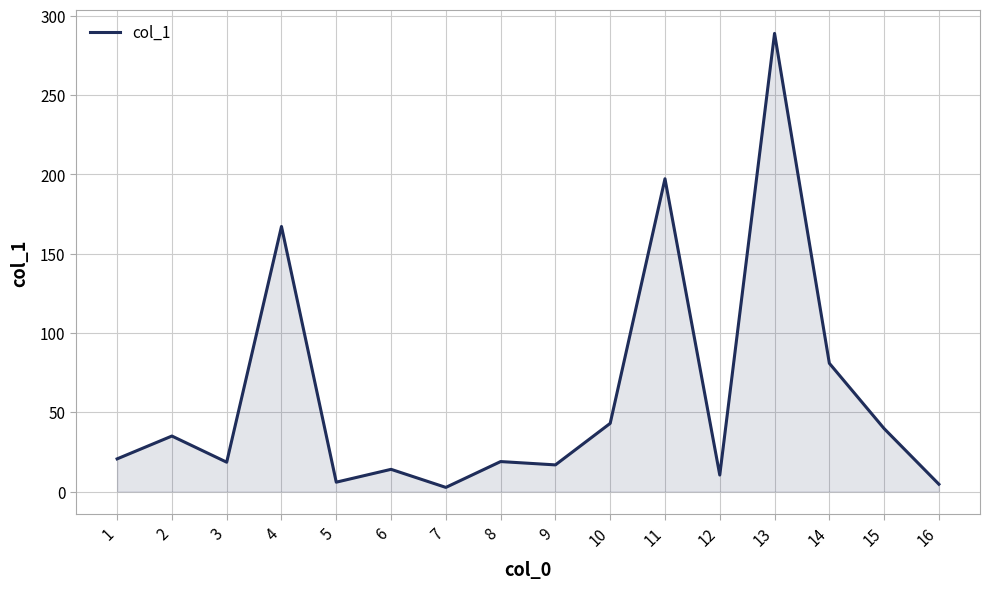

What is the change in value from 8 to 11?

+178.4